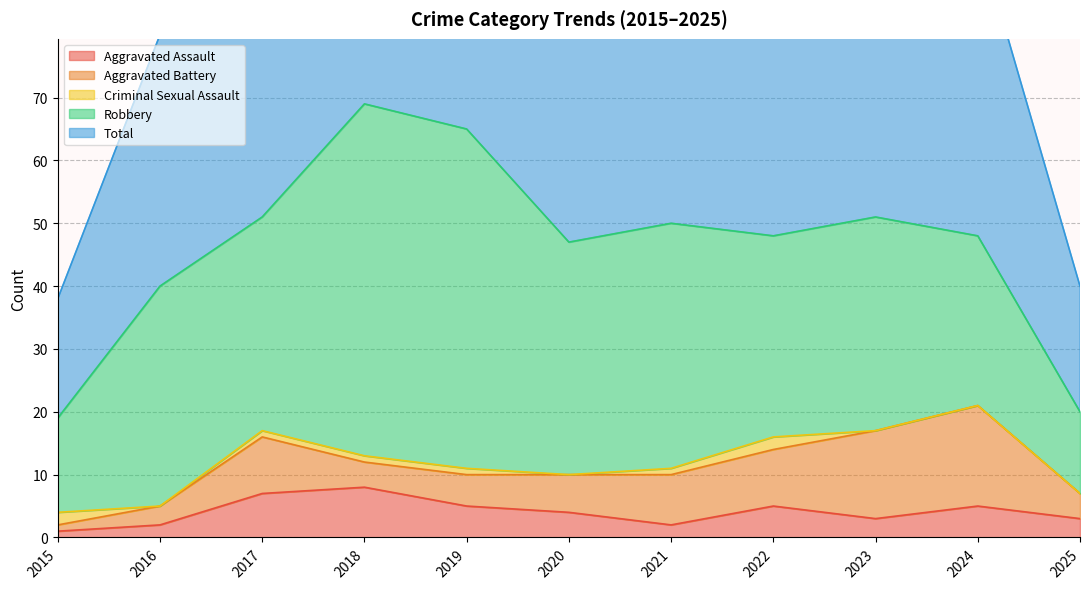

True or false: Criminal Sexual Assault has a value of 1 at 2018.

False